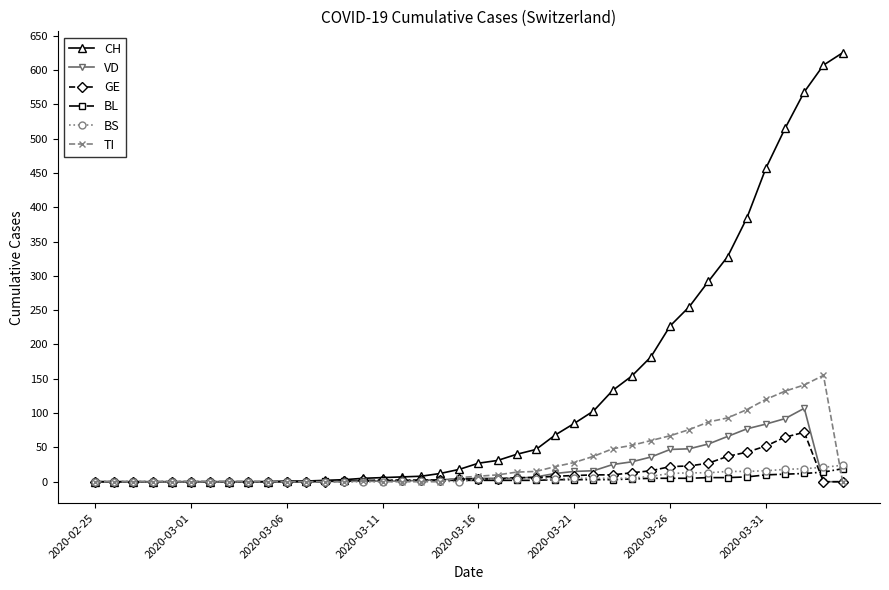

What are all the series names shown in the legend?

CH, VD, GE, BL, BS, TI